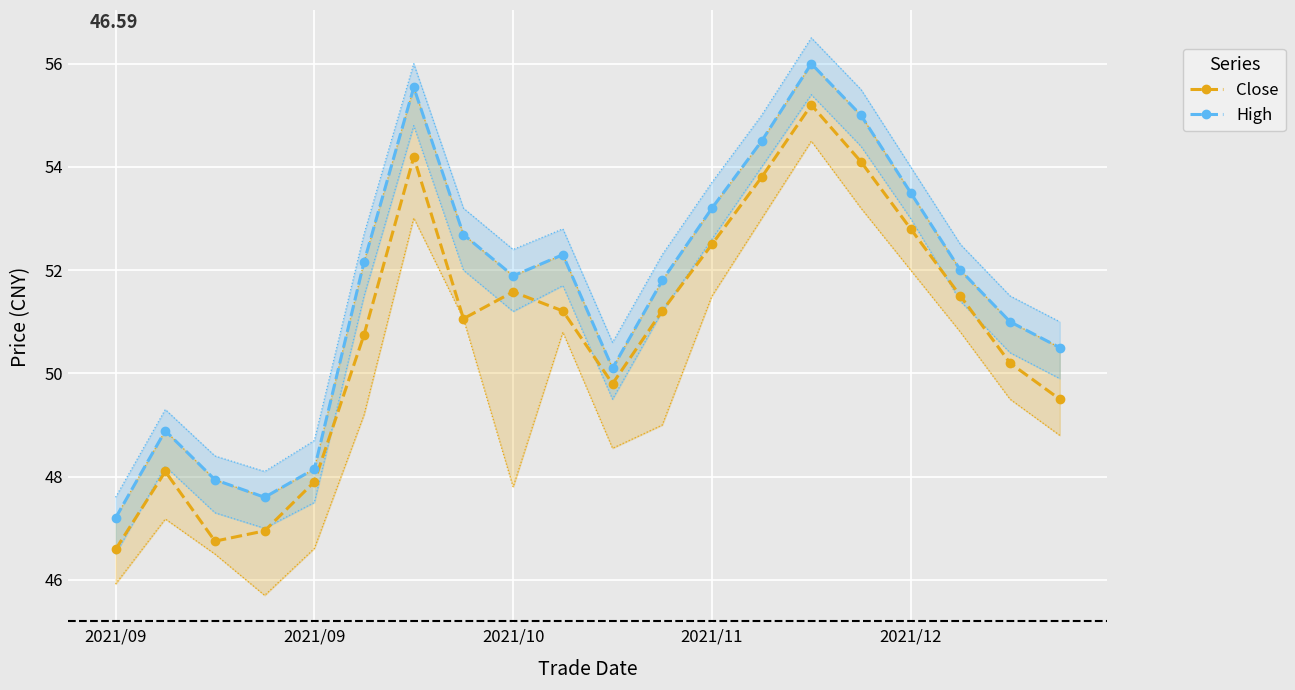

What is the highest value of the Close series?

55.2